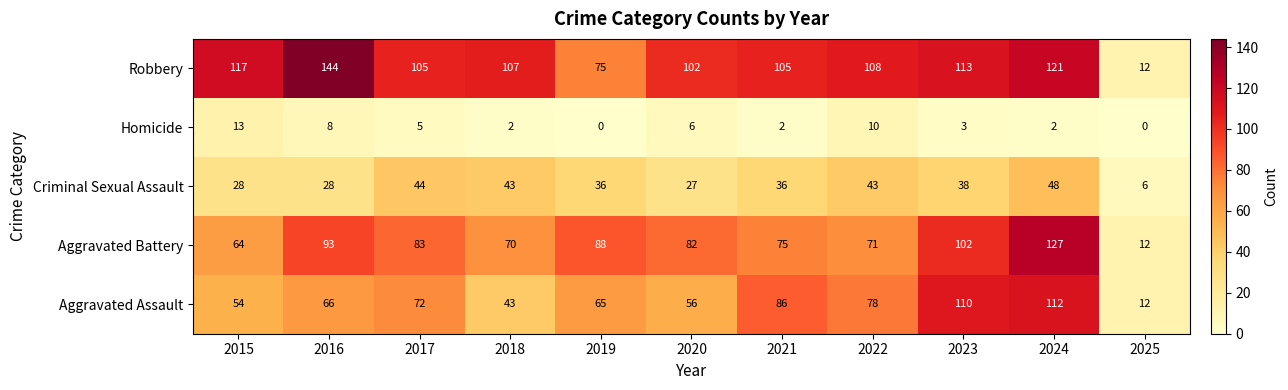

At which label does Aggravated Battery first exceed 82?

2016